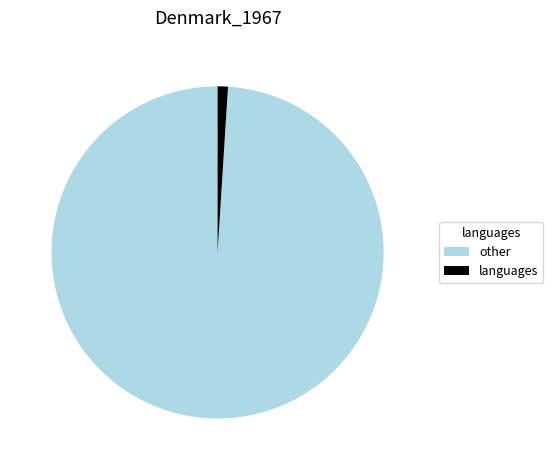

Which has a higher value, languages or other?

other